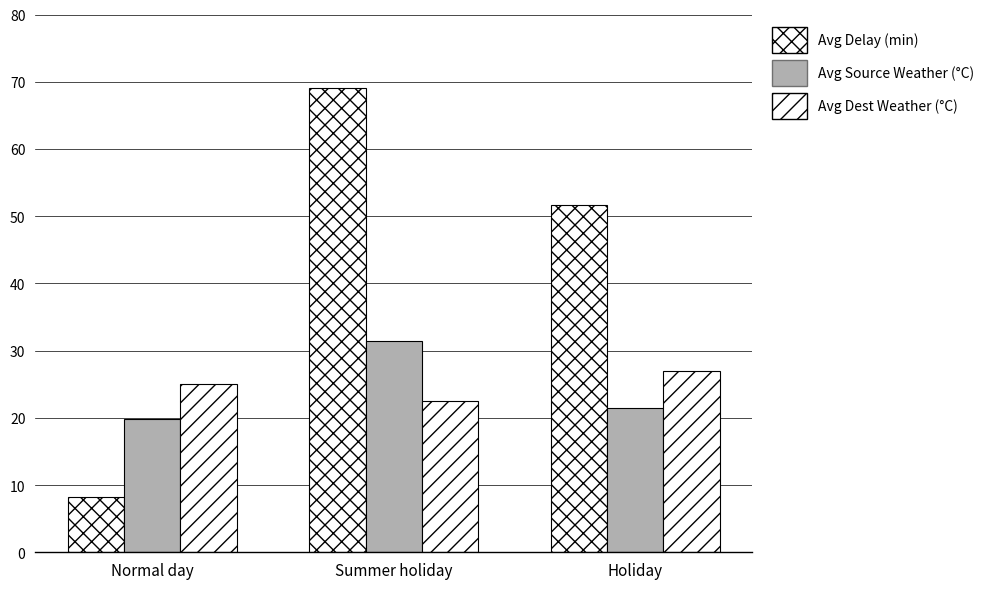

How many data points does each series have?

3